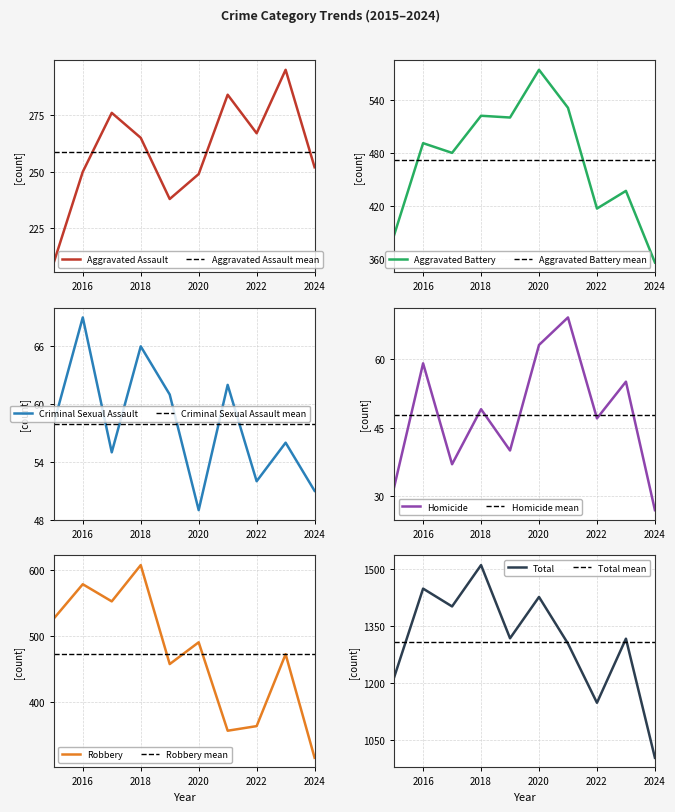

In Aggravated Assault, how many points are lower than both neighbors (excluding endpoints)?

2